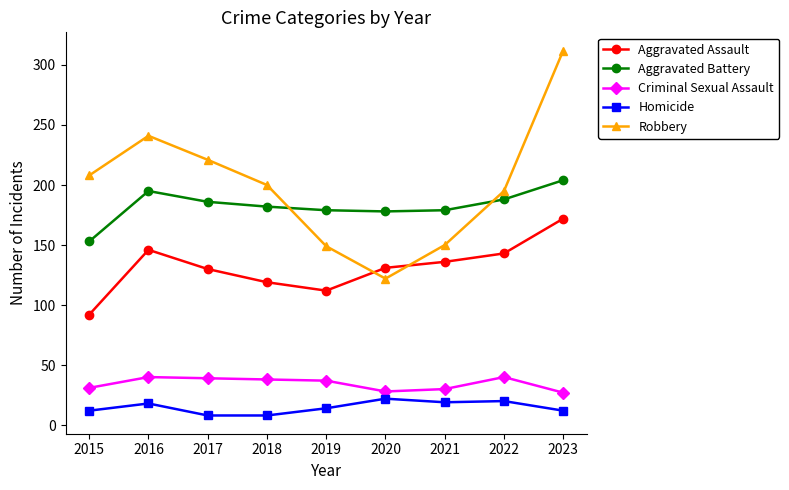

At which category is the sum across all series the highest?

2023